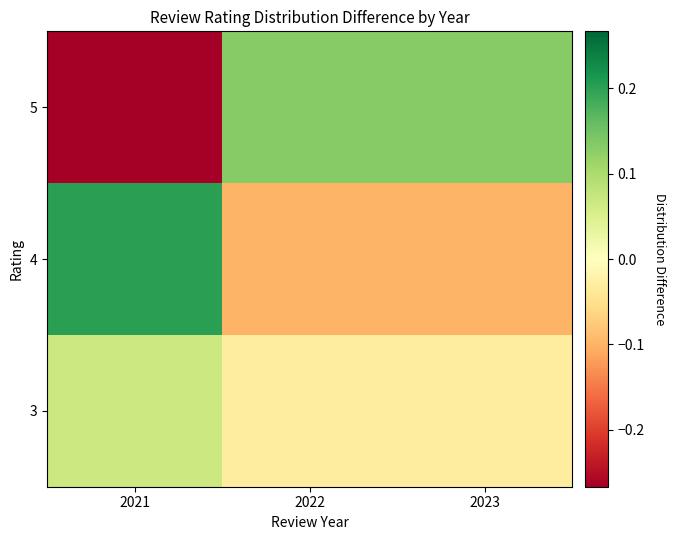

List the series in order of their peak value, lowest first.

3, 5, 4